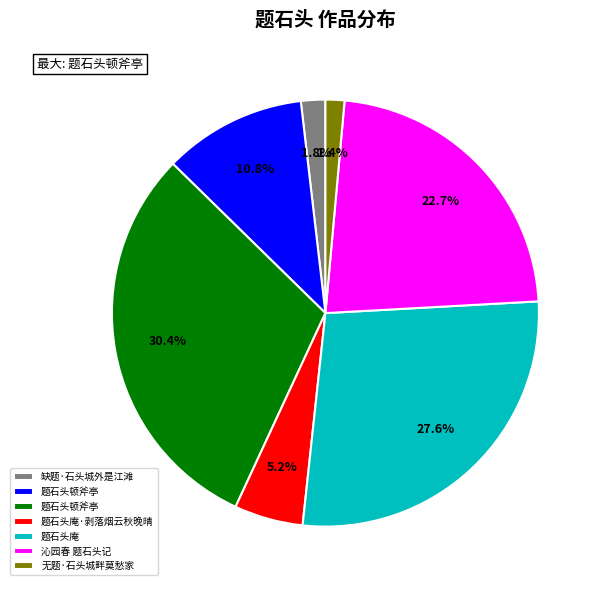

Is there a majority slice in this chart?

No